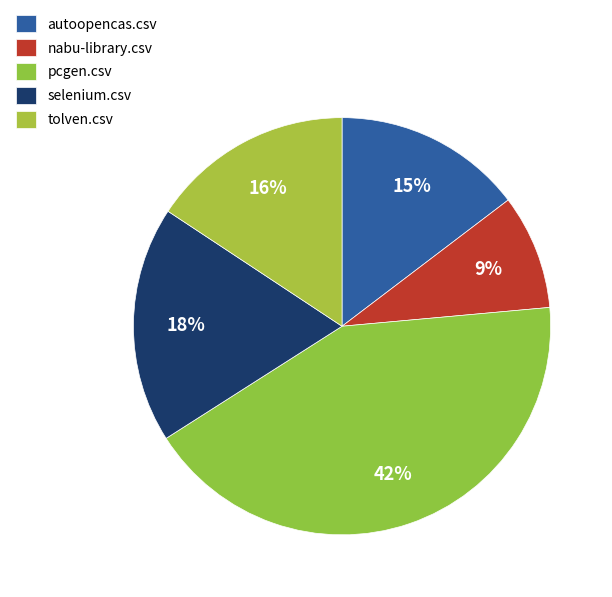

Does any single category account for the majority?

No